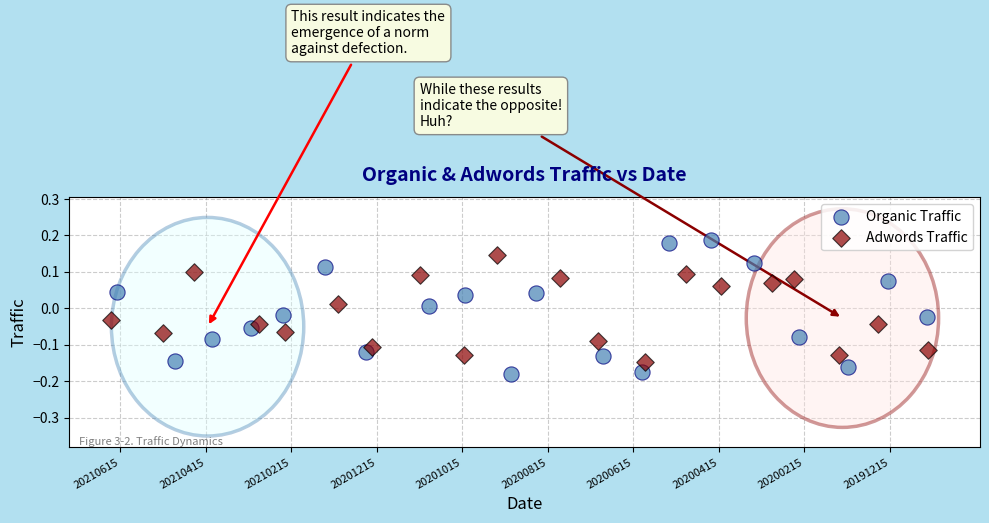

What are all the series names shown in the legend?

Organic Traffic, Adwords Traffic